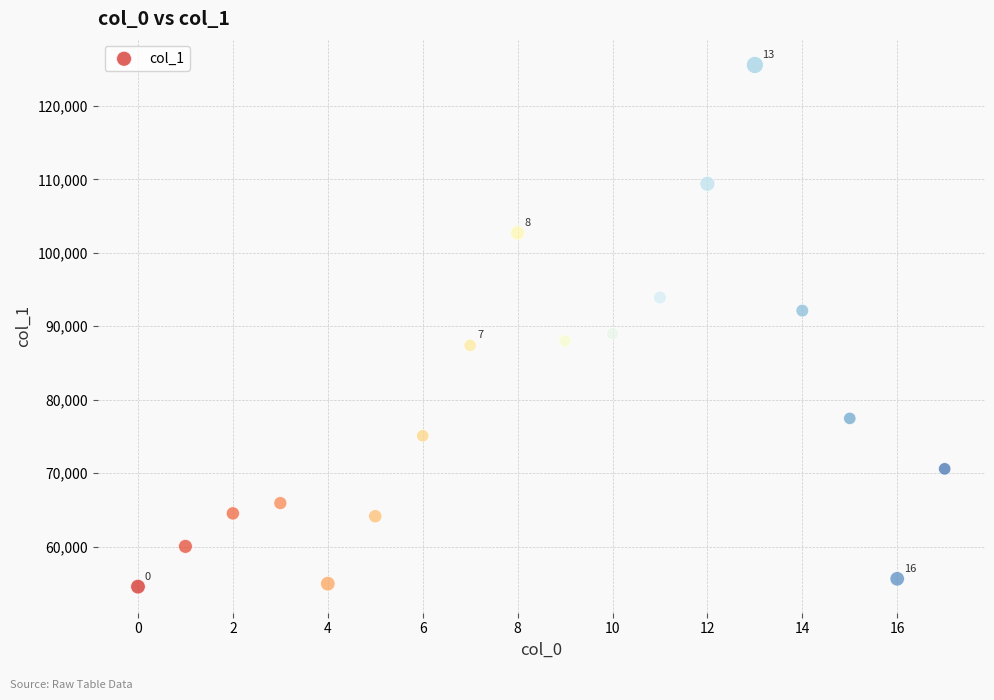

What is the range of Y values (max minus min)?

71047